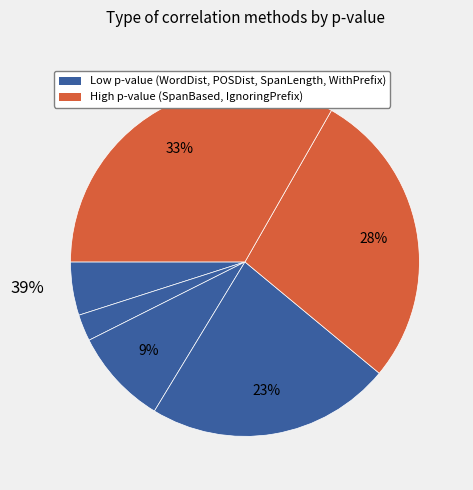

True or false: SpanBased accounts for 35% of the total.

False